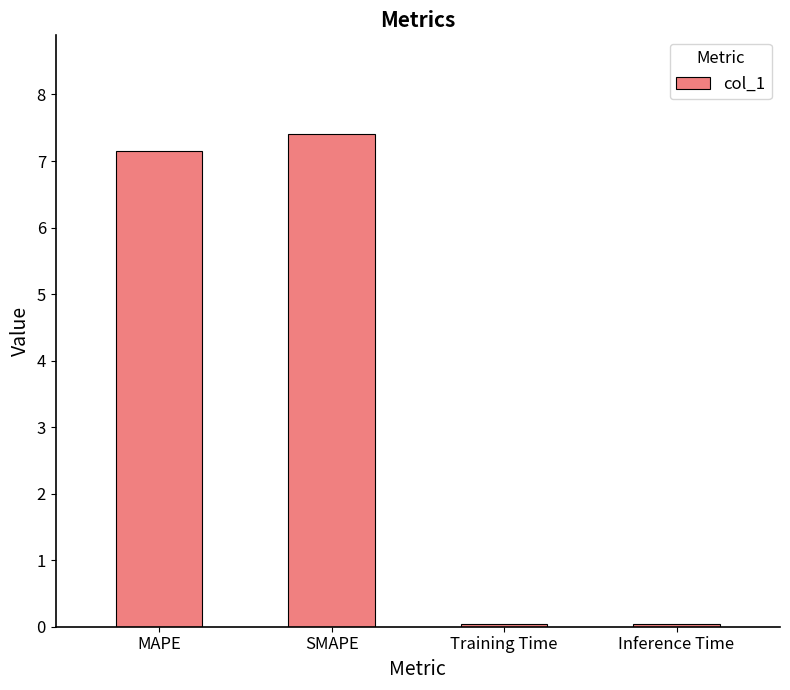

True or false: the data shows 0.0 at Inference Time.

True